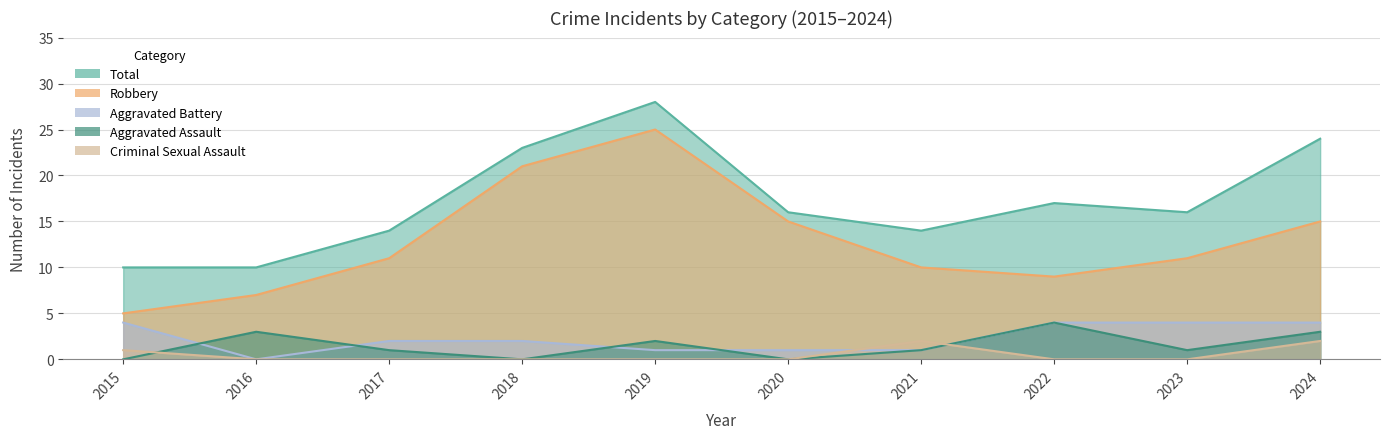

Where does the Aggravated Battery series first go above 2?

2015